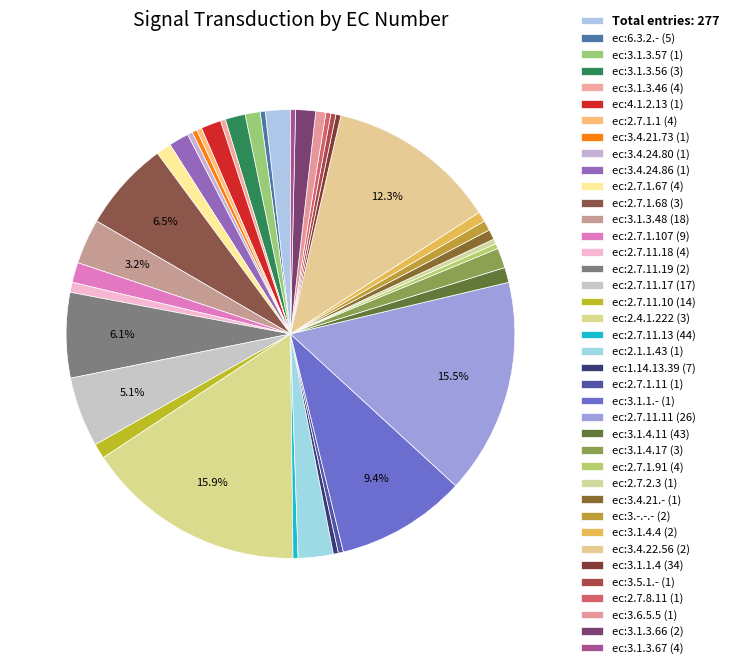

Is there any slice that represents more than half of the pie?

No